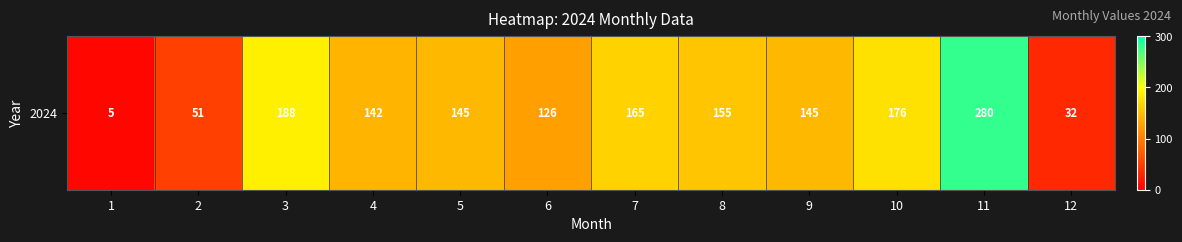

How many series are shown in this chart?

1